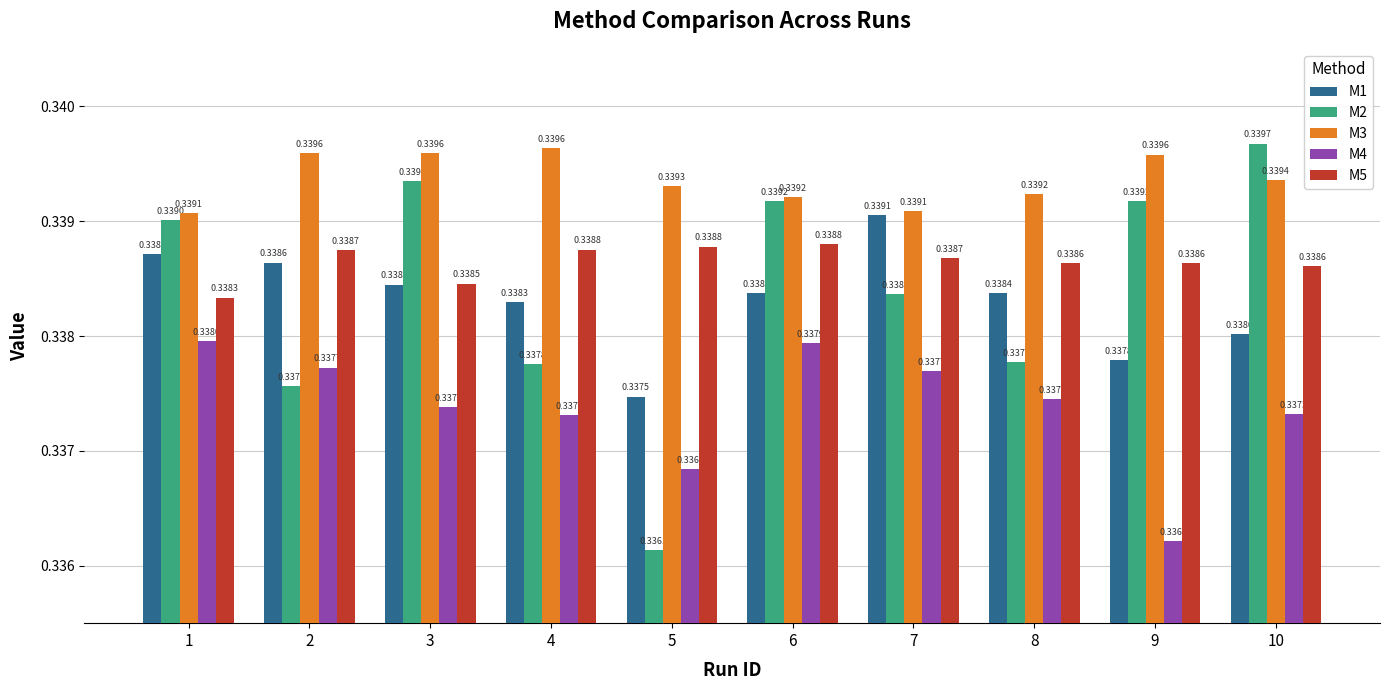

What are all the series names shown in the legend?

M1, M2, M3, M4, M5